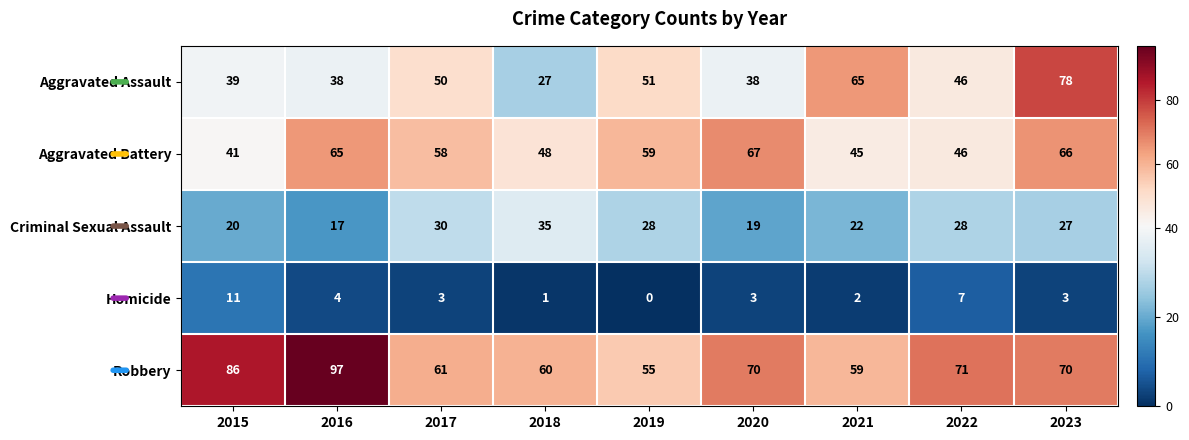

What is the total value across all series at 2020?

197